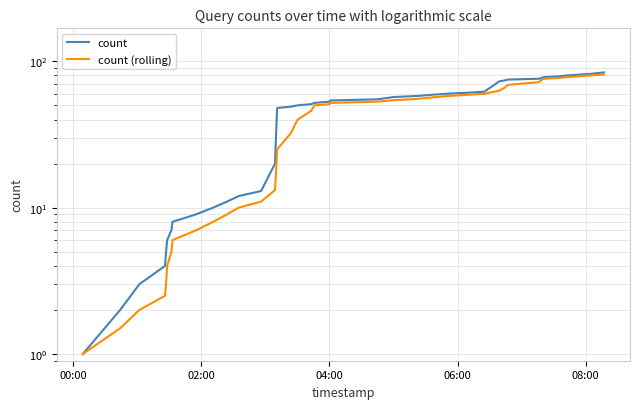

What are all the series names shown in the legend?

count, count (rolling)